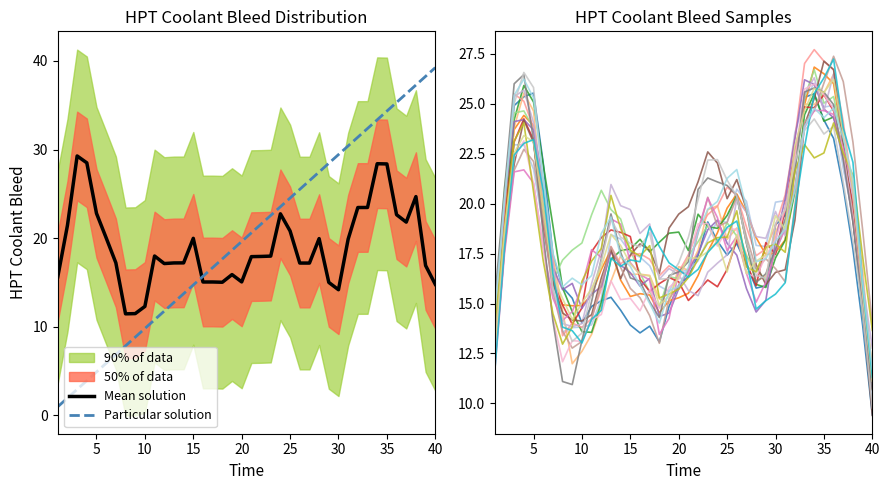

Where is the data nearest to the value 20?

20